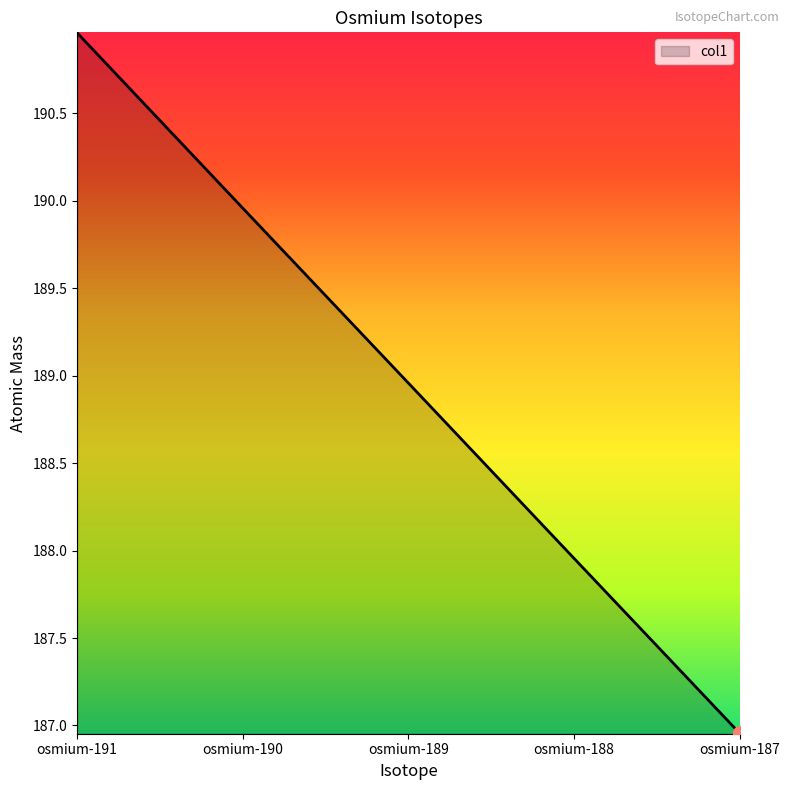

Between osmium-188 and osmium-190, which is larger?

osmium-190